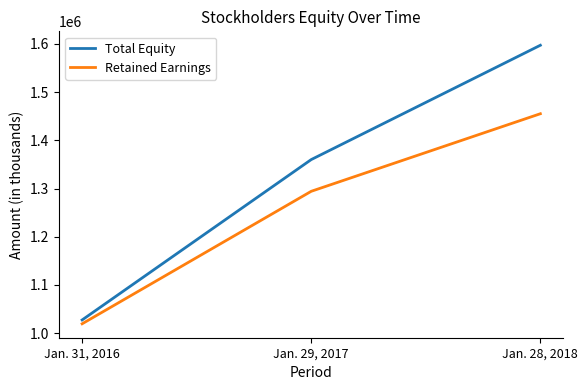

Between Jan. 29, 2017 and Jan. 28, 2018, which series saw the biggest shift?

Total Equity